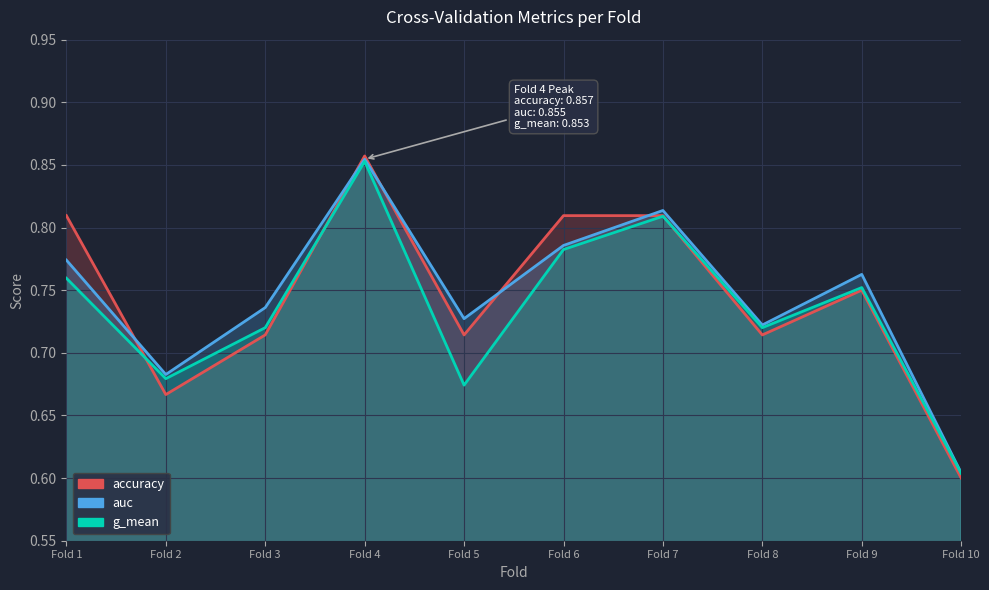

Reading left to right, transcribe all the data shown in this chart.

accuracy: 0.8	0.7	0.7	0.9	0.7	0.8	0.8	0.7	0.8	0.6
auc: 0.8	0.7	0.7	0.9	0.7	0.8	0.8	0.7	0.8	0.6
g_mean: 0.8	0.7	0.7	0.9	0.7	0.8	0.8	0.7	0.8	0.6